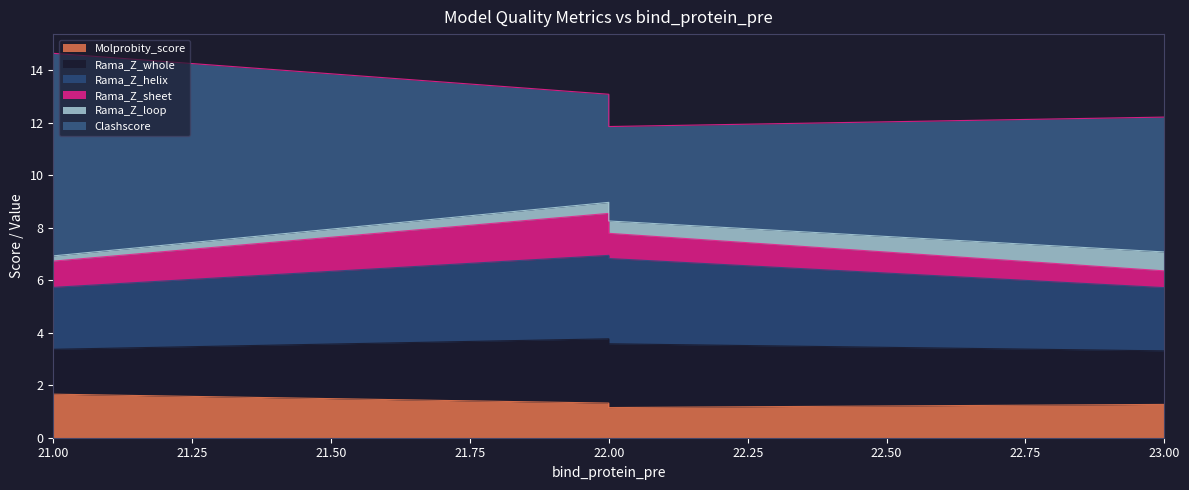

At which category is the sum across all series the highest?

21